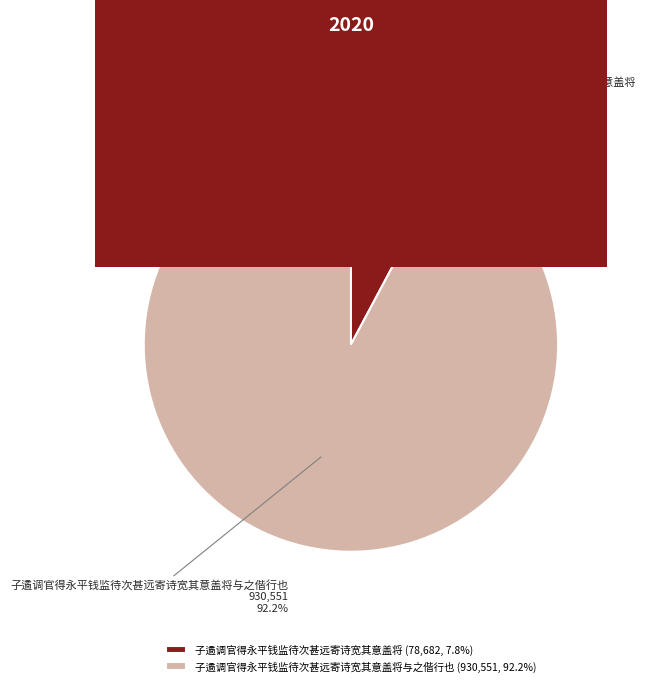

To the nearest percent, what percentage of the pie is 子遹调官得永平钱监待次甚远寄诗宽其意盖将?

8%